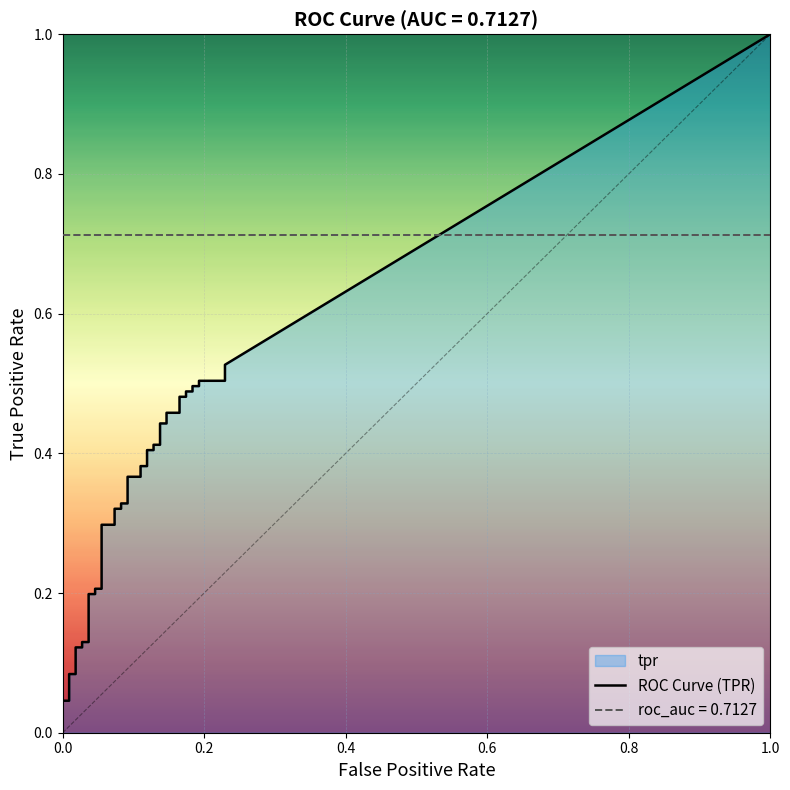

Which series has the widest spread of values?

tpr